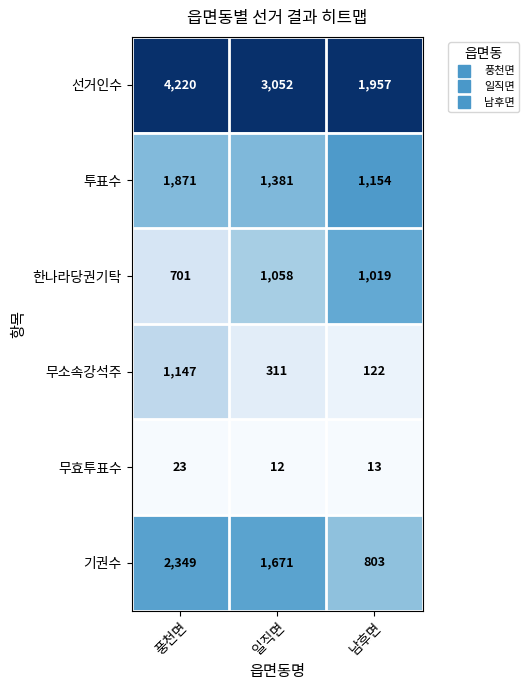

Which label corresponds to the largest value in the chart?

풍천면